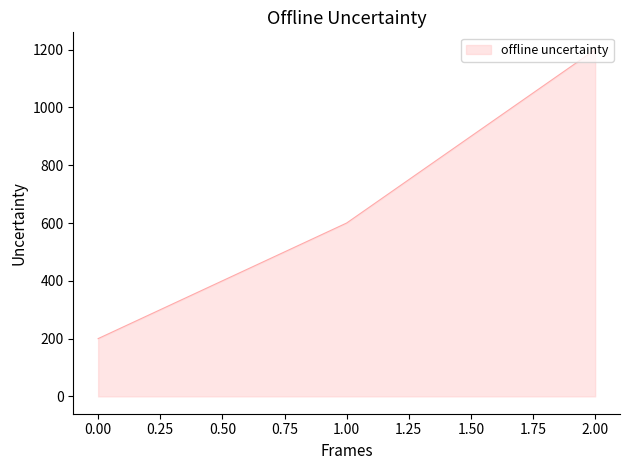

What is the ratio of the value at 2.00 to the value at 0.00?

6.0